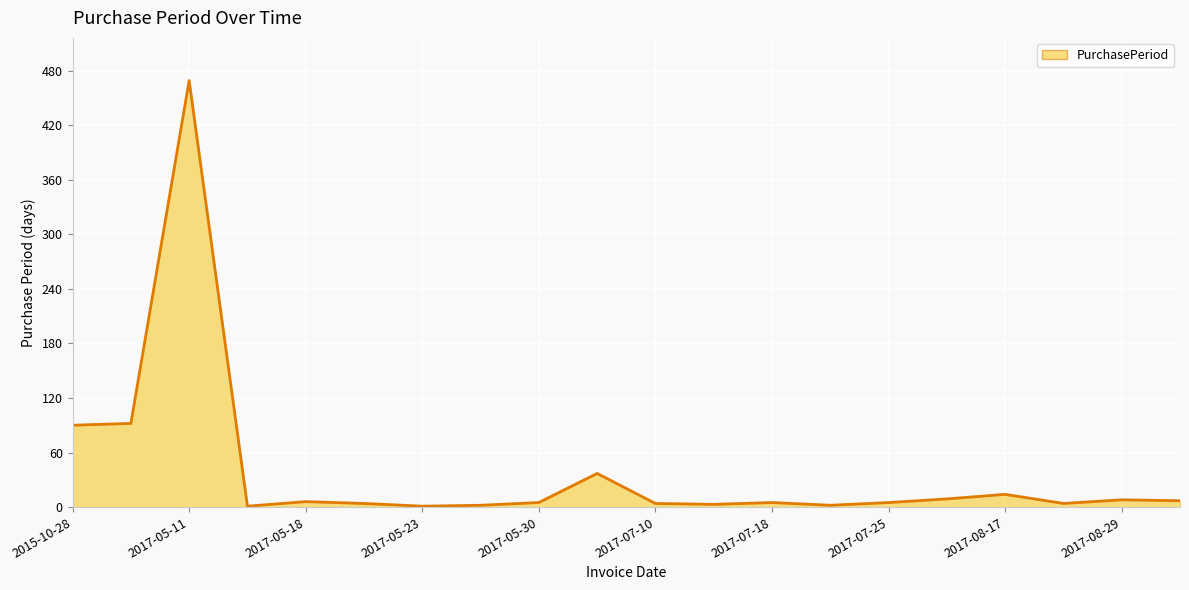

What is the greatest value displayed?

469